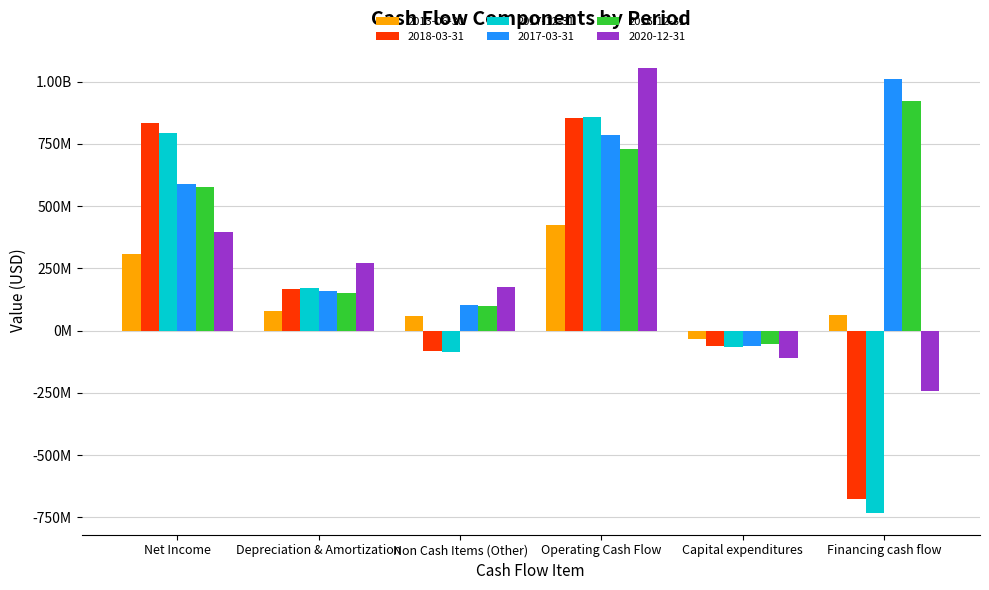

What are all the series names shown in the legend?

2013-06-30, 2018-03-31, 2017-12-31, 2017-03-31, 2016-12-31, 2020-12-31